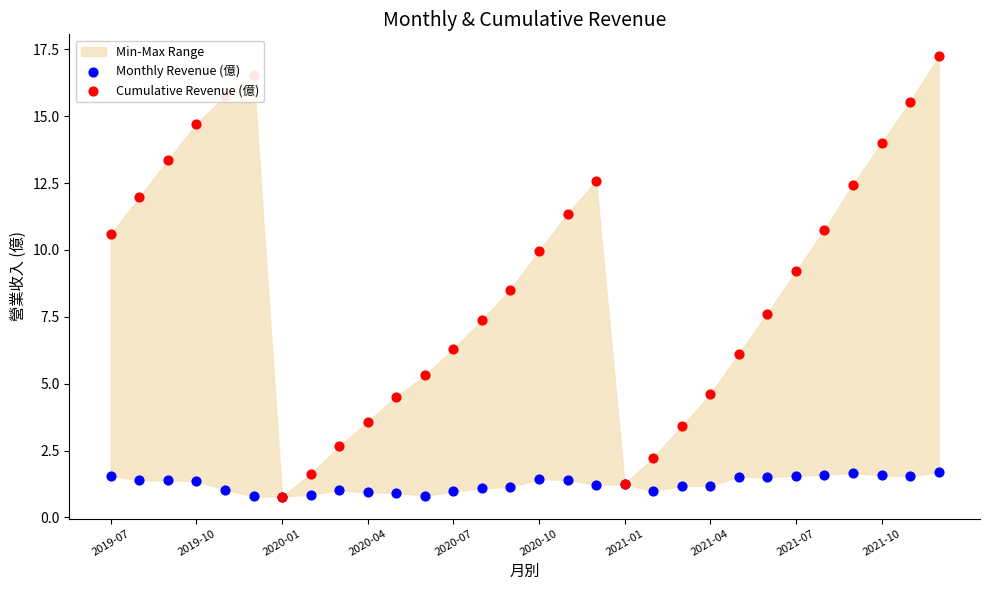

Is the value of Monthly Revenue (億) at 19 greater than the value of Cumulative Revenue (億) at 12?

No